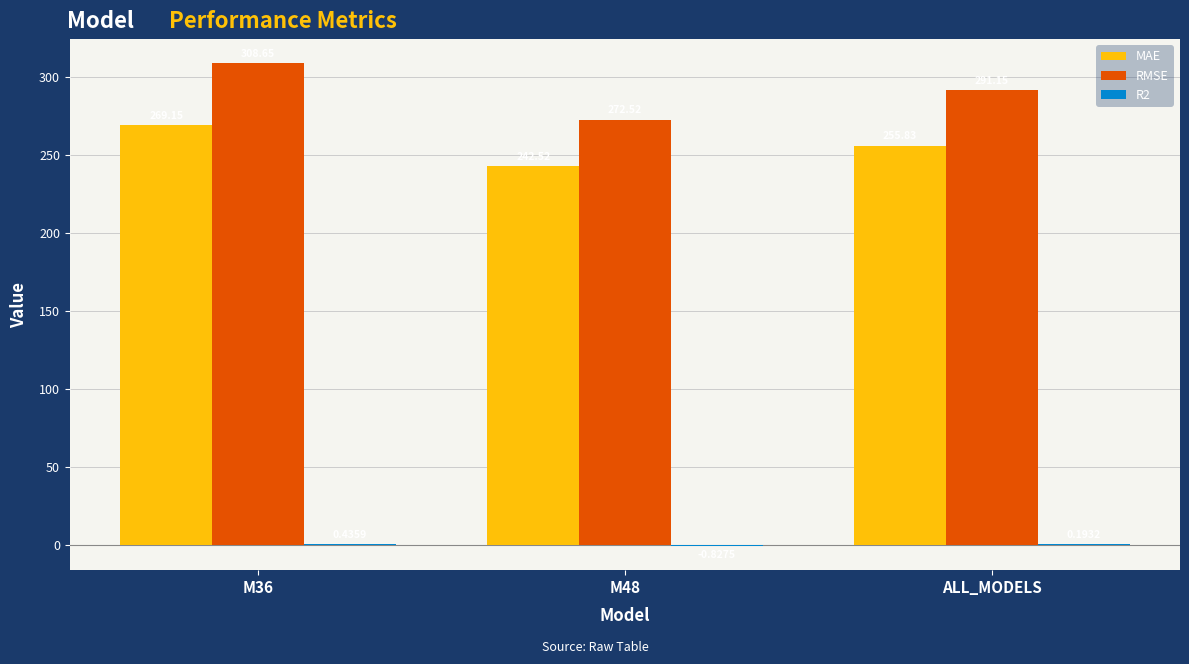

Which series changed the most between M36 and M48?

RMSE